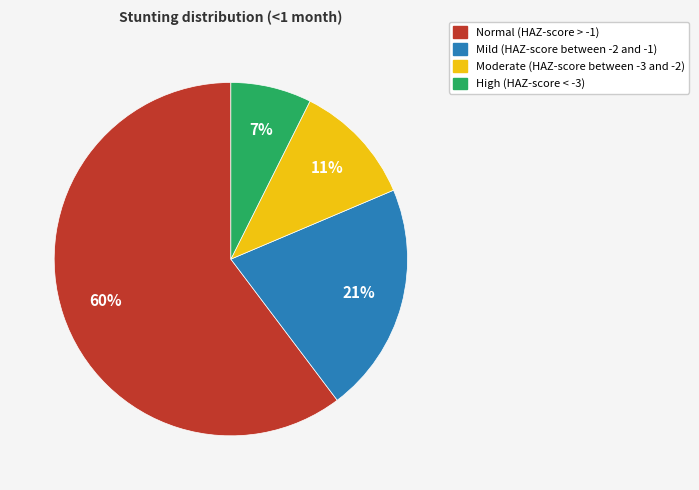

Rank the categories by value from lowest to highest.

High (HAZ-score < -3), Moderate (HAZ-score between -3 and -2), Mild (HAZ-score between -2 and -1), Normal (HAZ-score > -1)